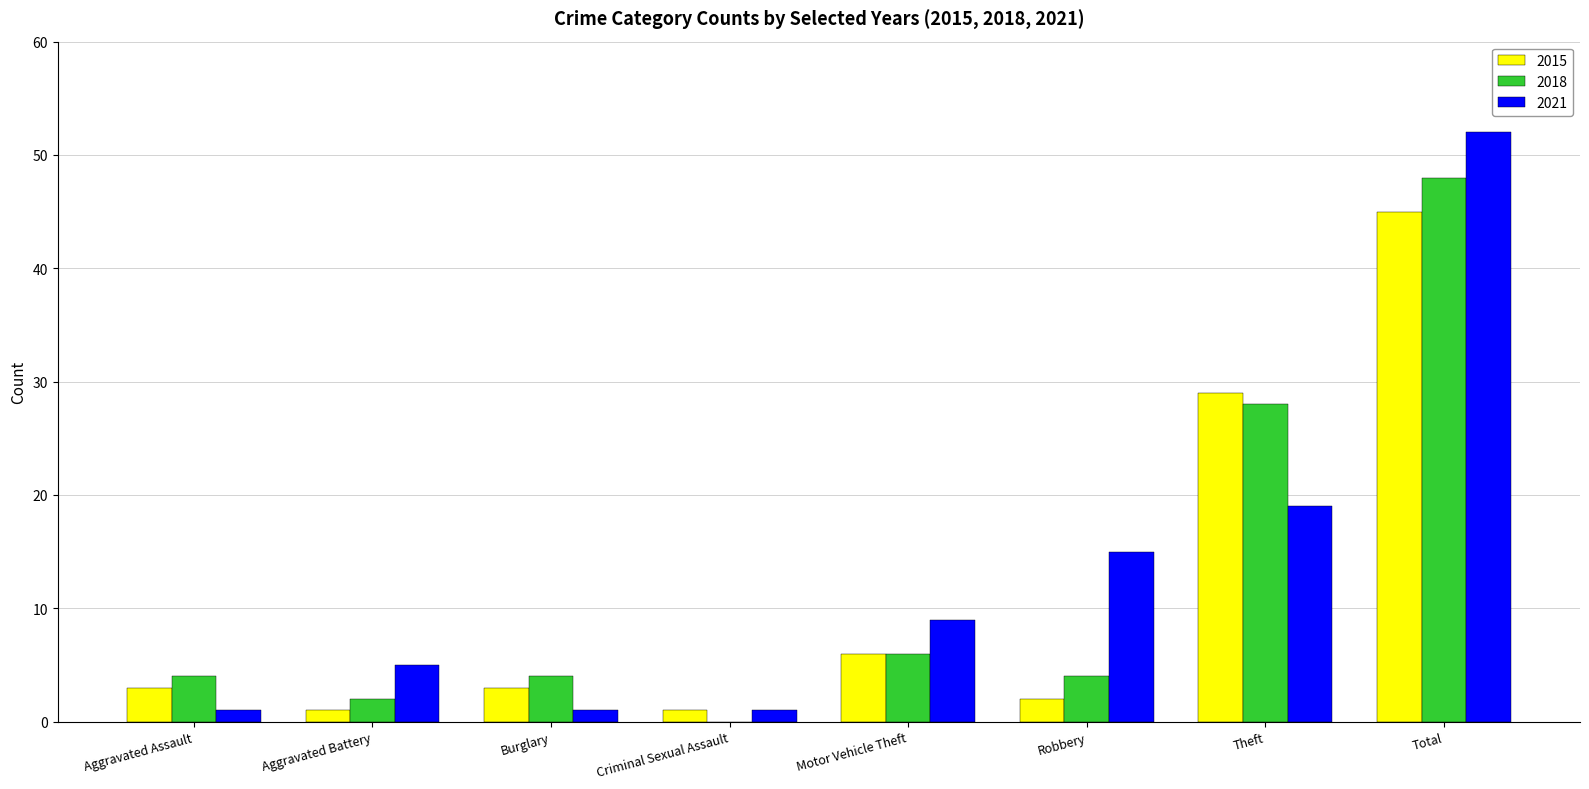

Reading left to right, what are all the values shown in this chart?

2015: Aggravated Assault=3	Aggravated Battery=1	Burglary=3	Criminal Sexual Assault=1	Motor Vehicle Theft=6	Robbery=2	Theft=29	Total=45
2018: Aggravated Assault=4	Aggravated Battery=2	Burglary=4	Criminal Sexual Assault=0	Motor Vehicle Theft=6	Robbery=4	Theft=28	Total=48
2021: Aggravated Assault=1	Aggravated Battery=5	Burglary=1	Criminal Sexual Assault=1	Motor Vehicle Theft=9	Robbery=15	Theft=19	Total=52